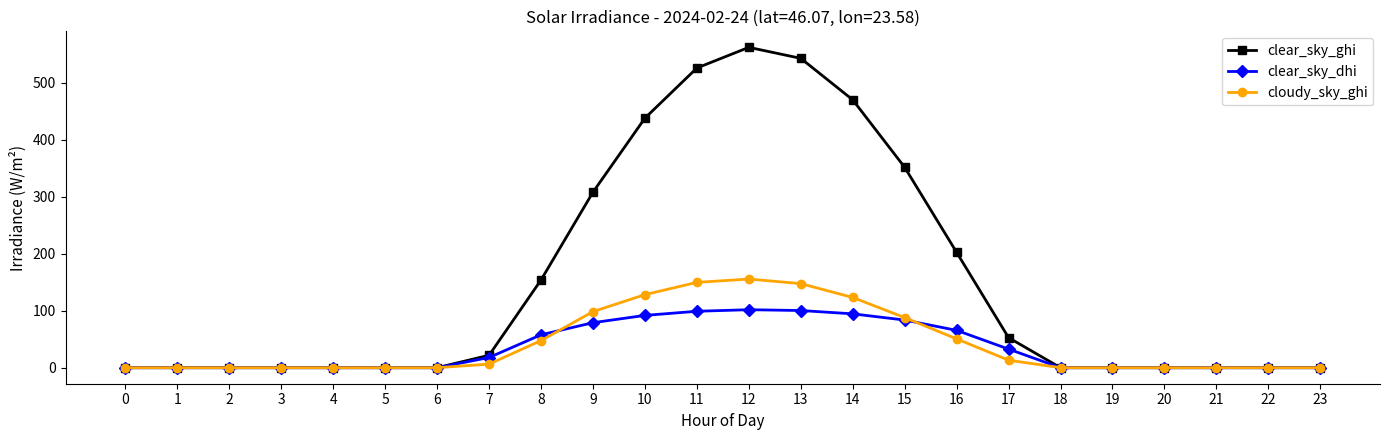

What is the value of the clear_sky_ghi point at the 9th from the left?

154.0